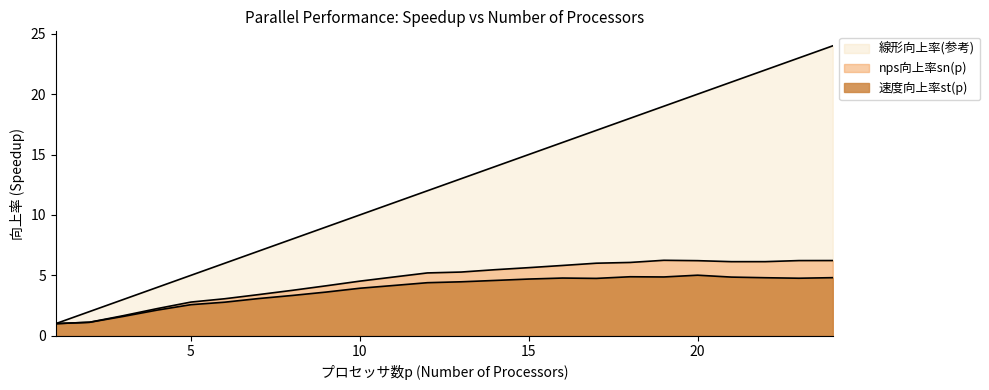

How many distinct data groups are displayed?

3